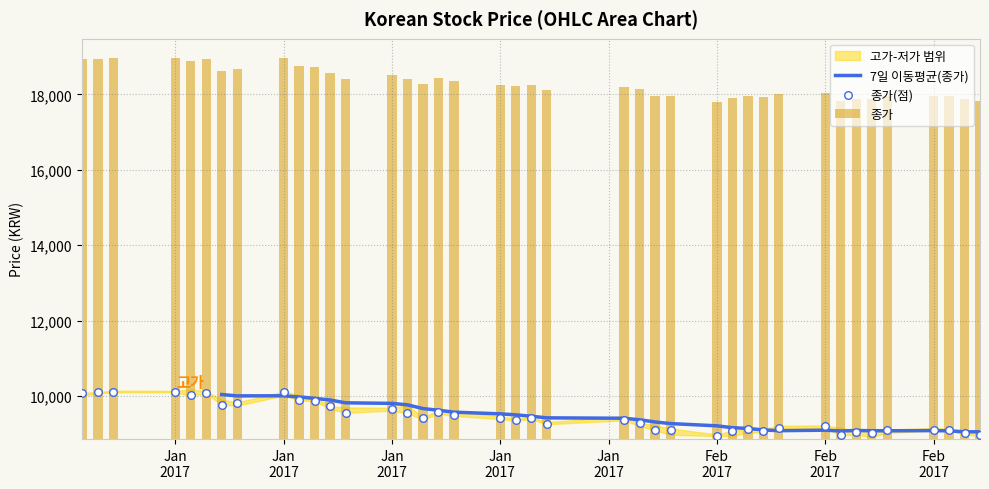

At which category is the sum across all series the highest?

2016-12-29